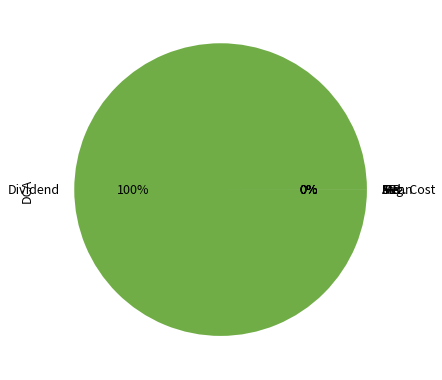

Which category accounts for the majority?

Dividend